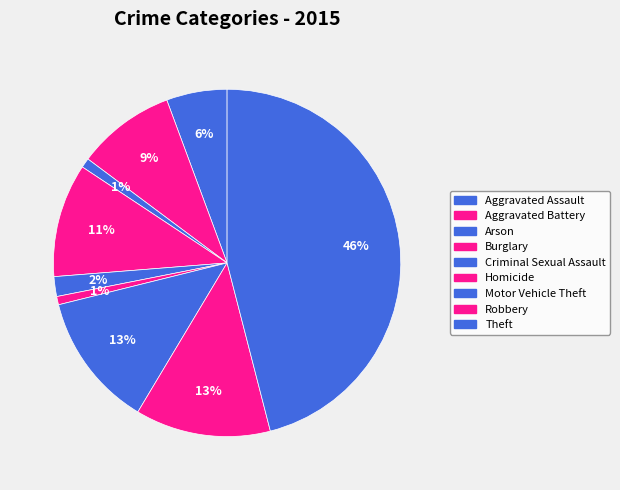

Count the number of slices in the pie.

9